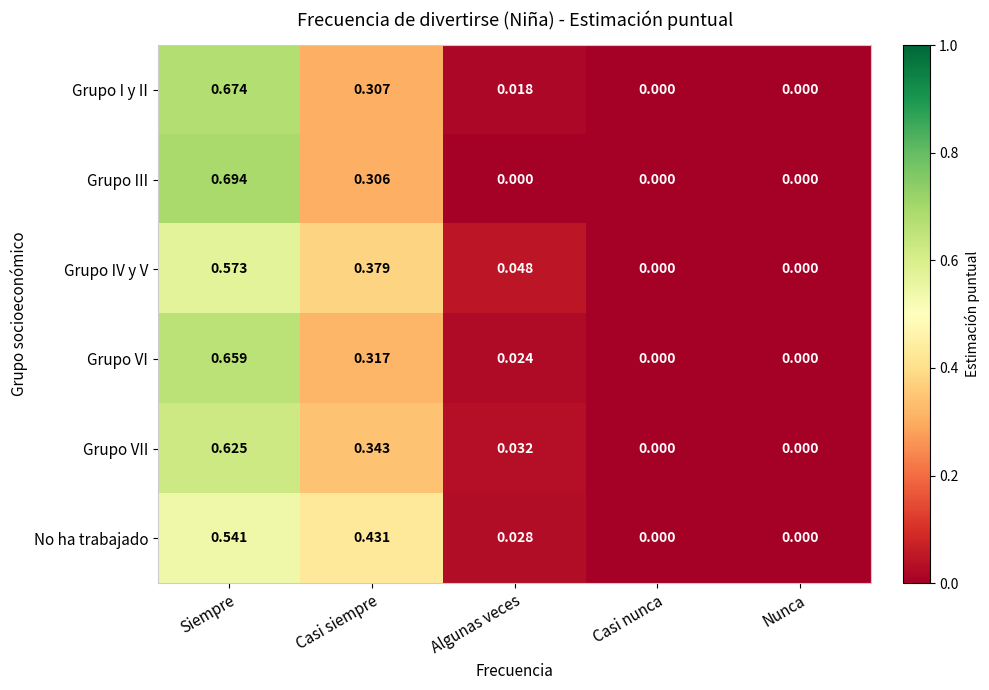

Which series has the largest range (max minus min)?

Grupo III